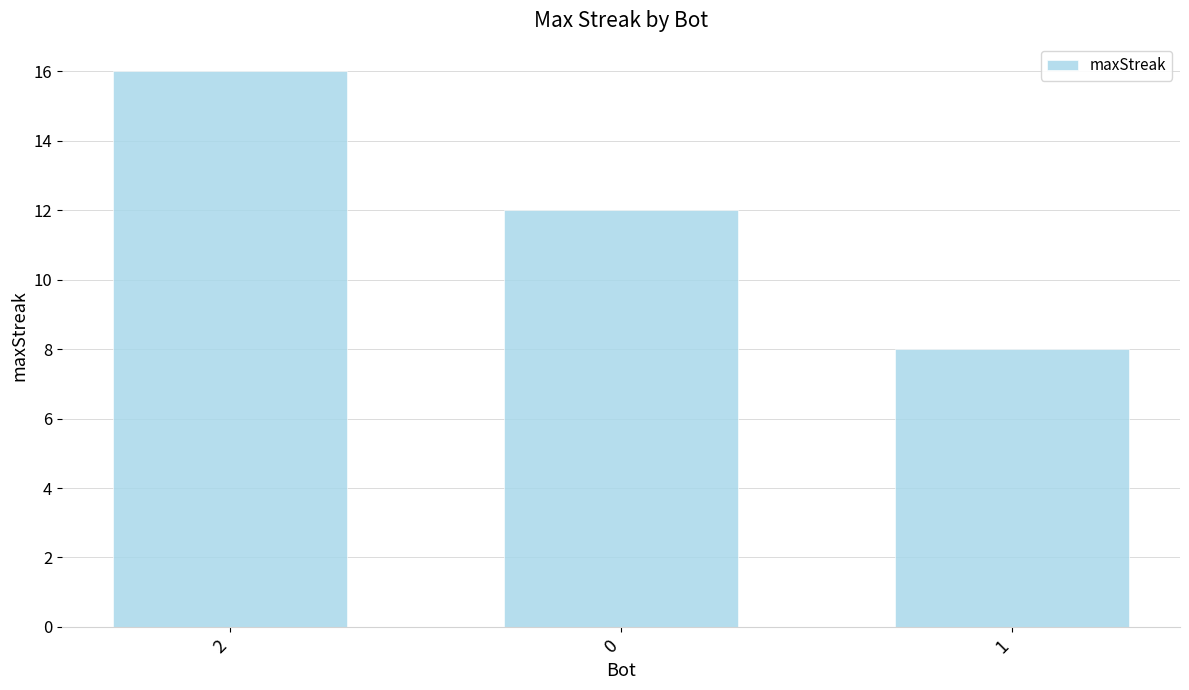

What is the difference between the values at 1 and 0?

4